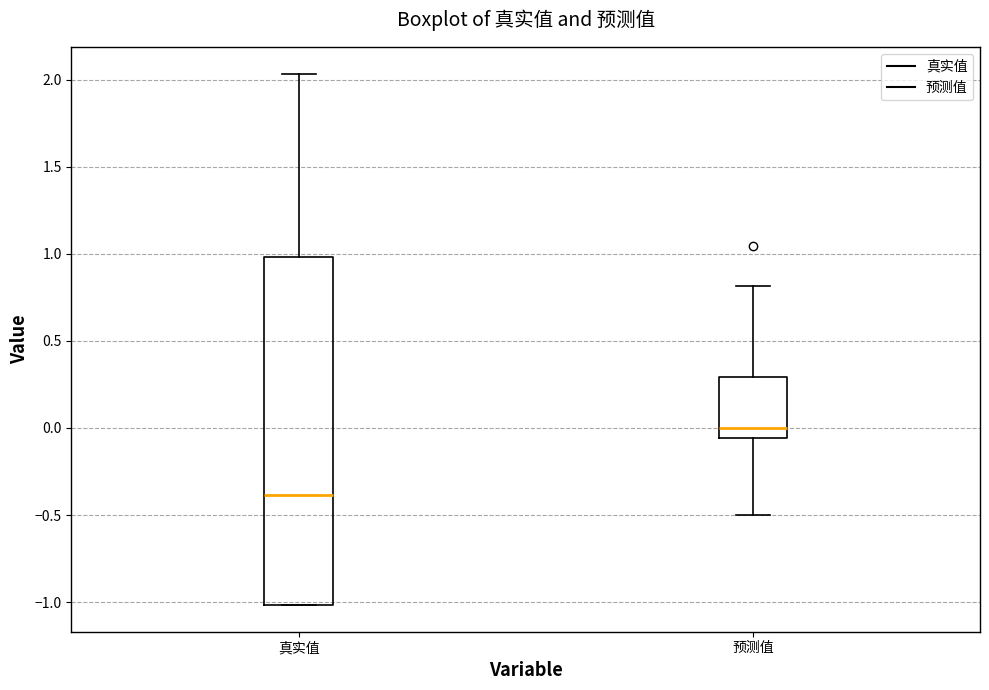

Reading left to right, transcribe this box plot: for each box, give where its median line is, the range the box spans, and where its two whiskers end, as read against the y-axis. The values are not printed on the chart, so give them approximately, as read against the axis.

真实值: median -0.40, box -1.00 to 1.00, whiskers -1.00 to 2.05
预测值: median 0.00, box -0.05 to 0.30, whiskers -0.50 to 0.80